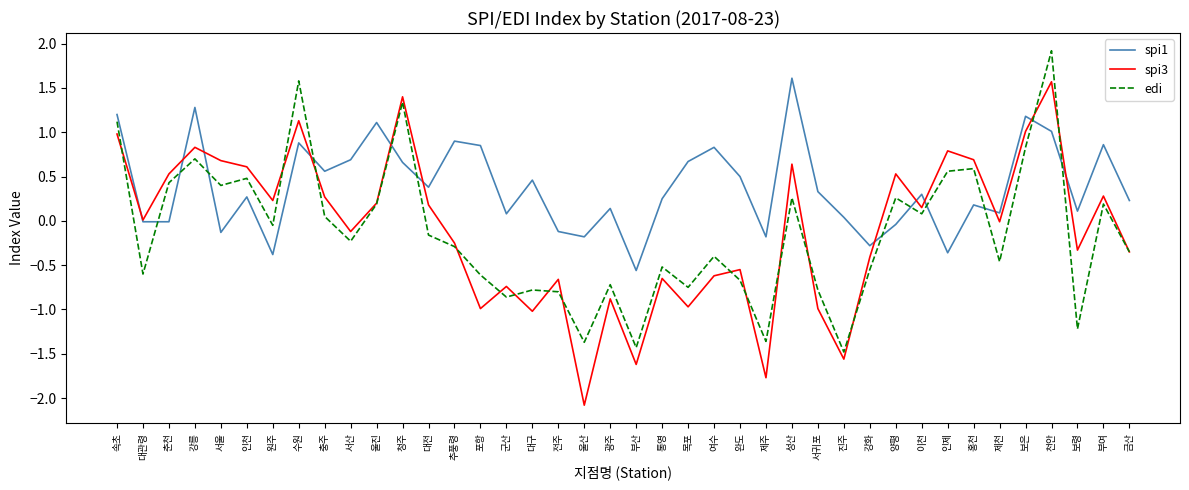

What is the spread (max minus min) of values at 인천?

0.3